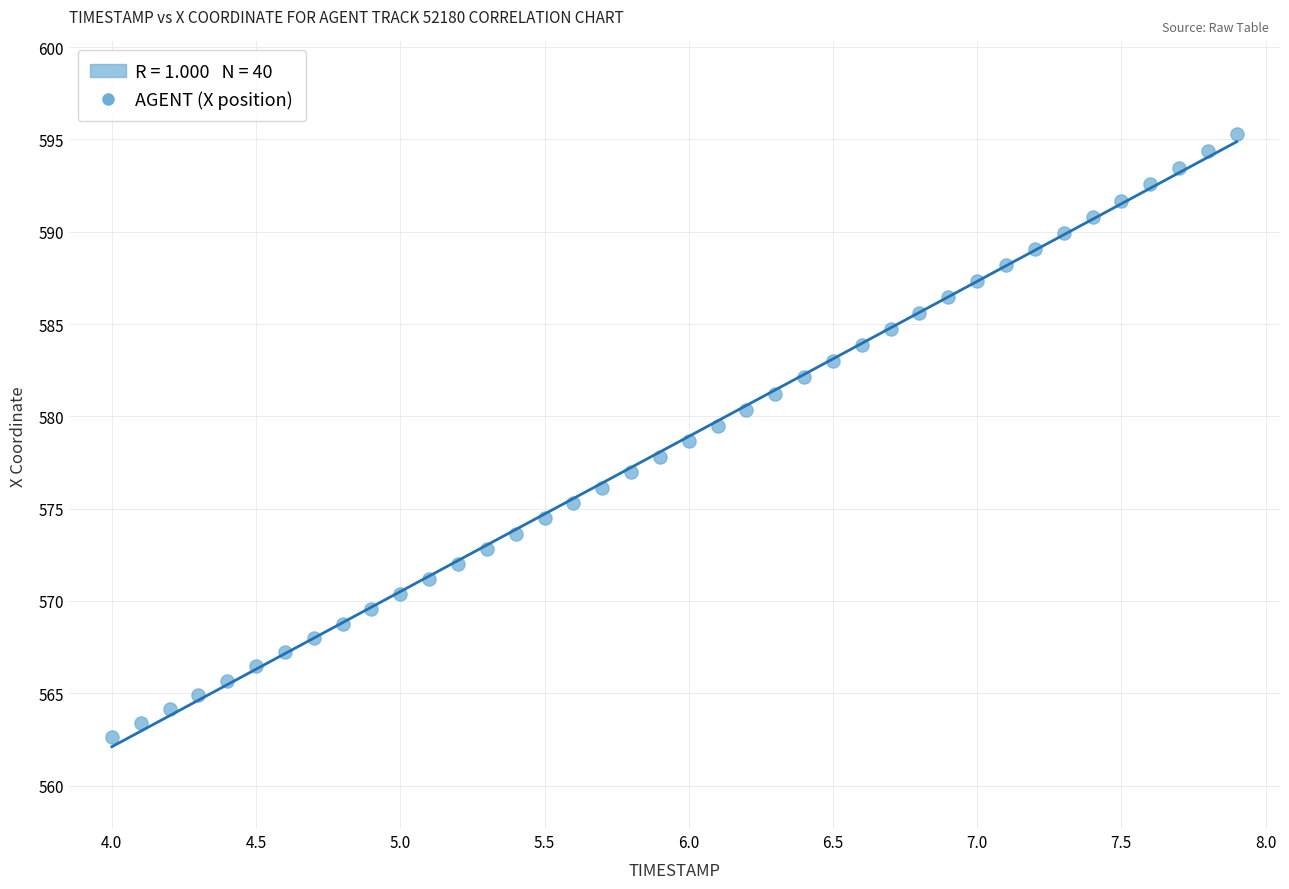

What is the range of X values (max minus min)?

3.9